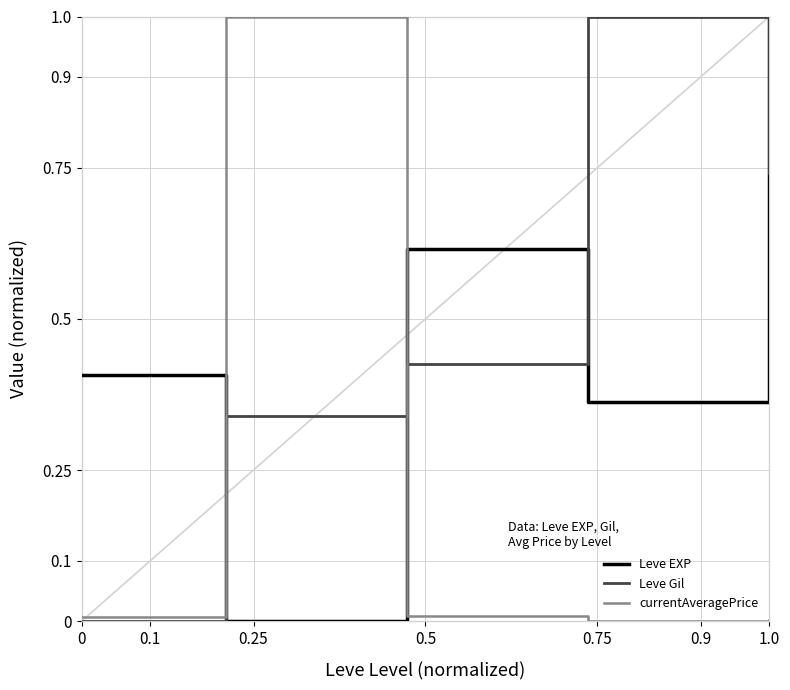

What is the maximum value shown in the chart?

1.0